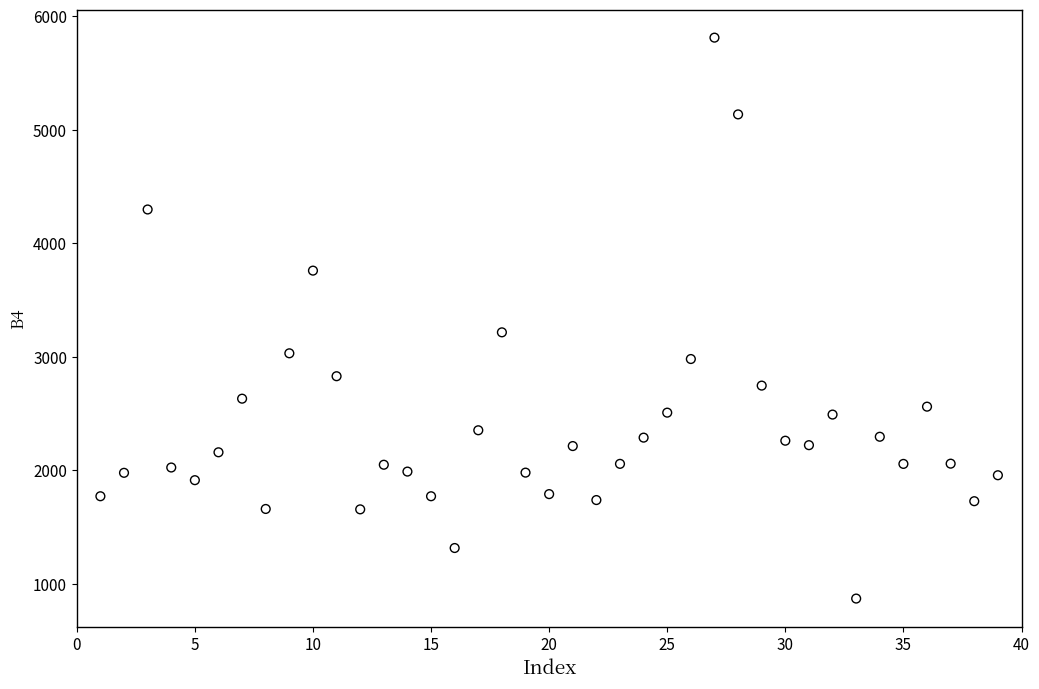

What is the range of X values (max minus min)?

38.0